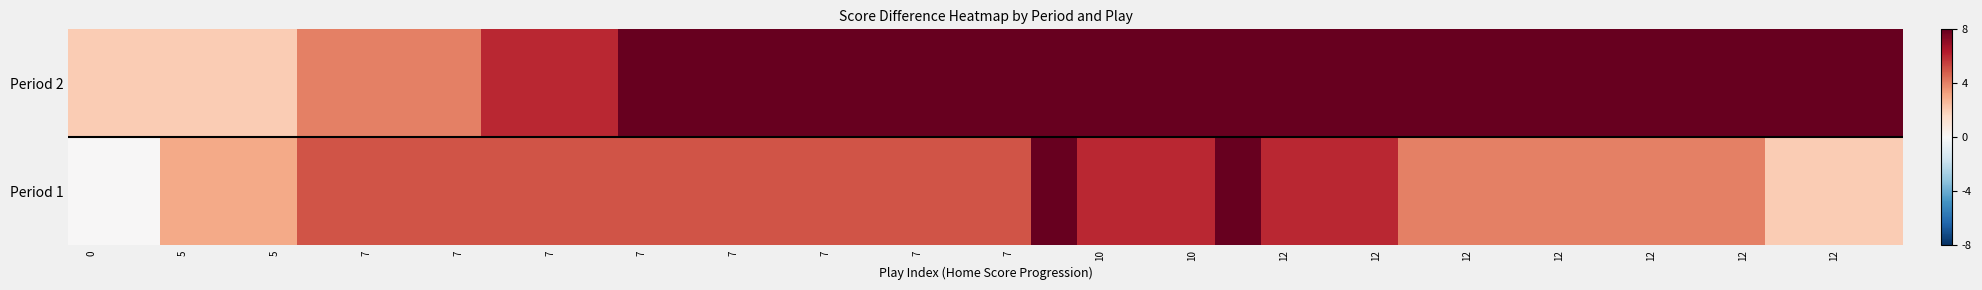

List the series in order of their overall mean, highest first.

Period 2, Period 1